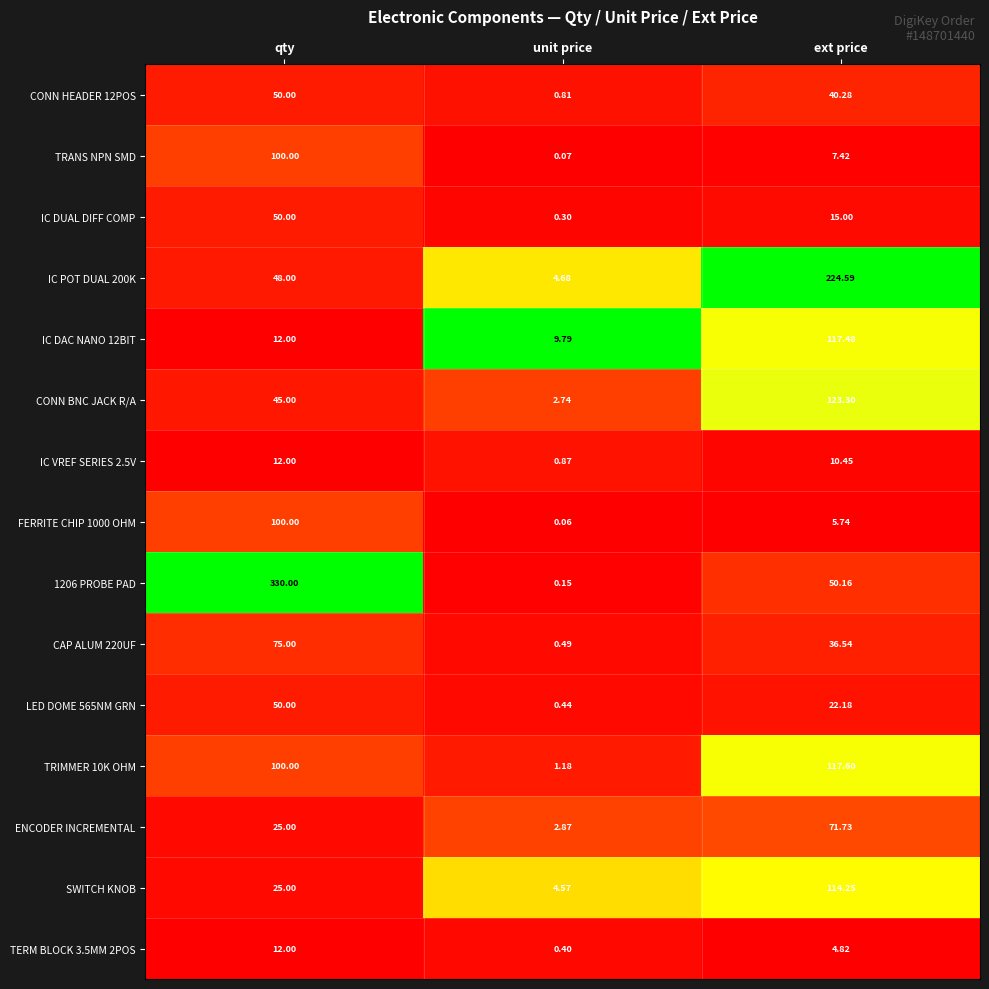

At which label does LED DOME 565NM GRN first exceed 22?

qty